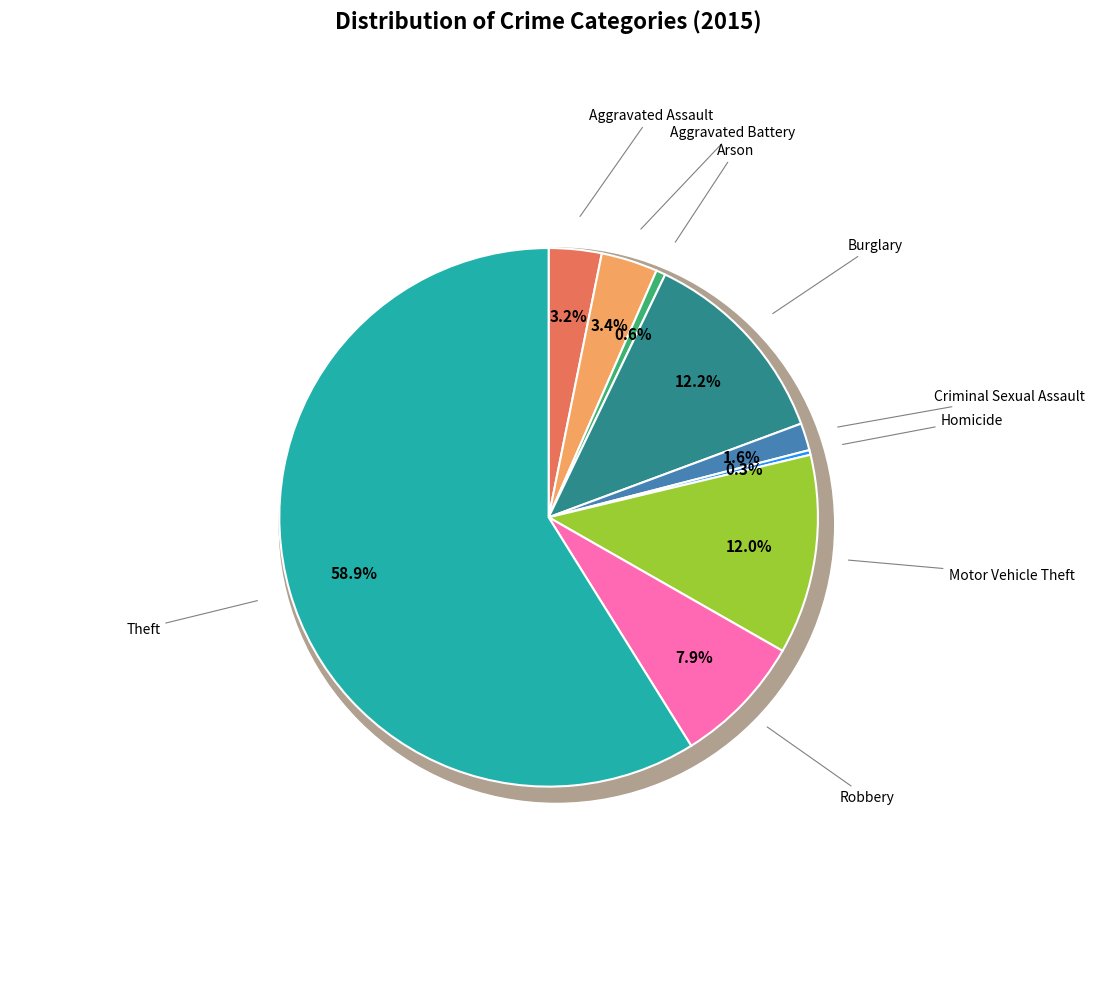

Which slice is the largest?

Theft